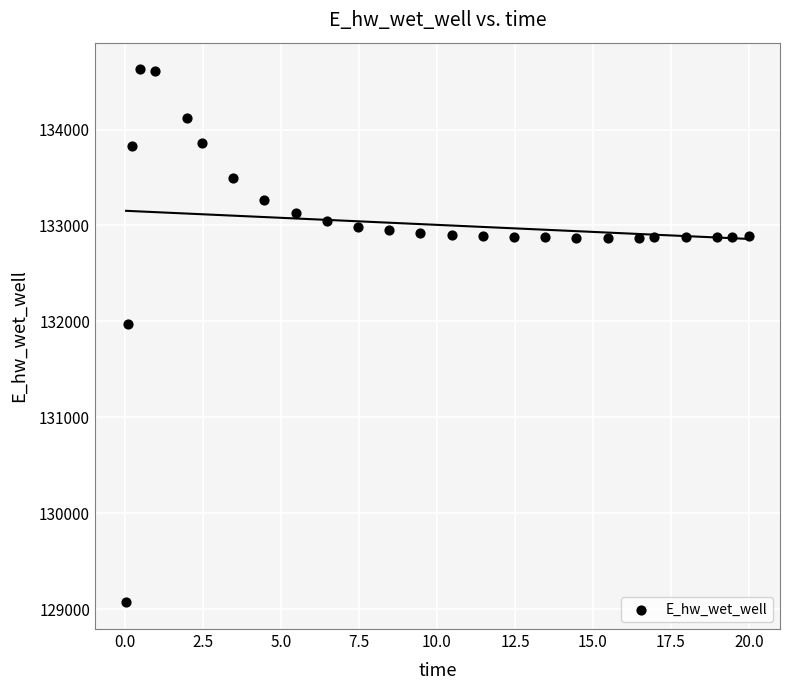

What is the range of X values (max minus min)?

20.0